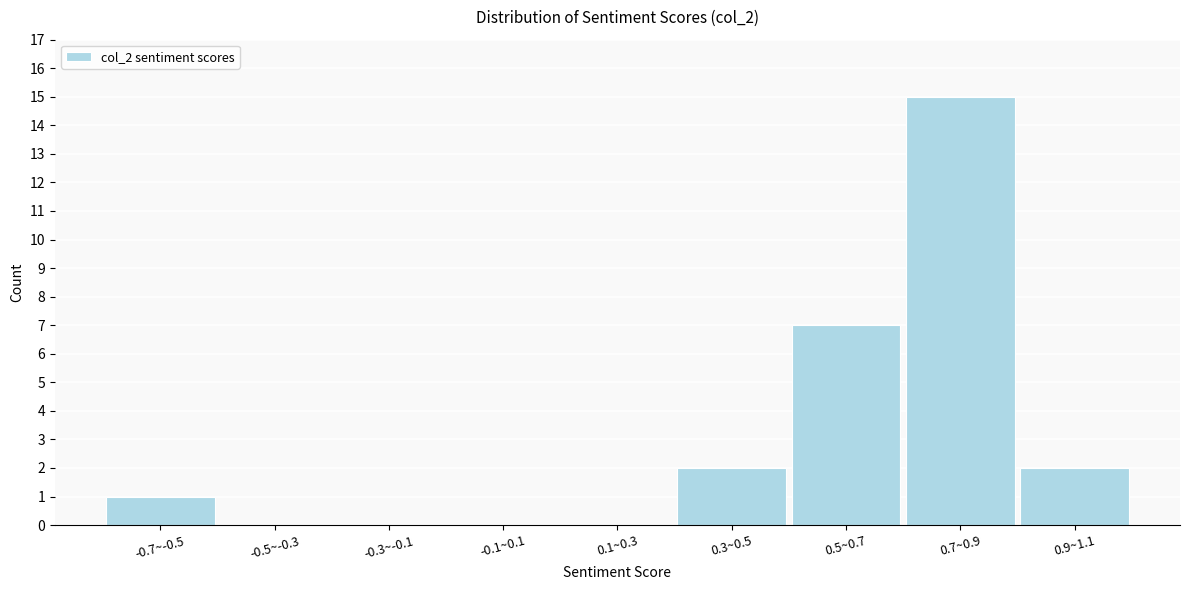

Reading right to left, list all the values displayed in this chart.

0.9~1.1=2	0.7~0.9=15	0.5~0.7=7	0.3~0.5=2	0.1~0.3=0	-0.1~0.1=0	-0.3~-0.1=0	-0.5~-0.3=0	-0.7~-0.5=1